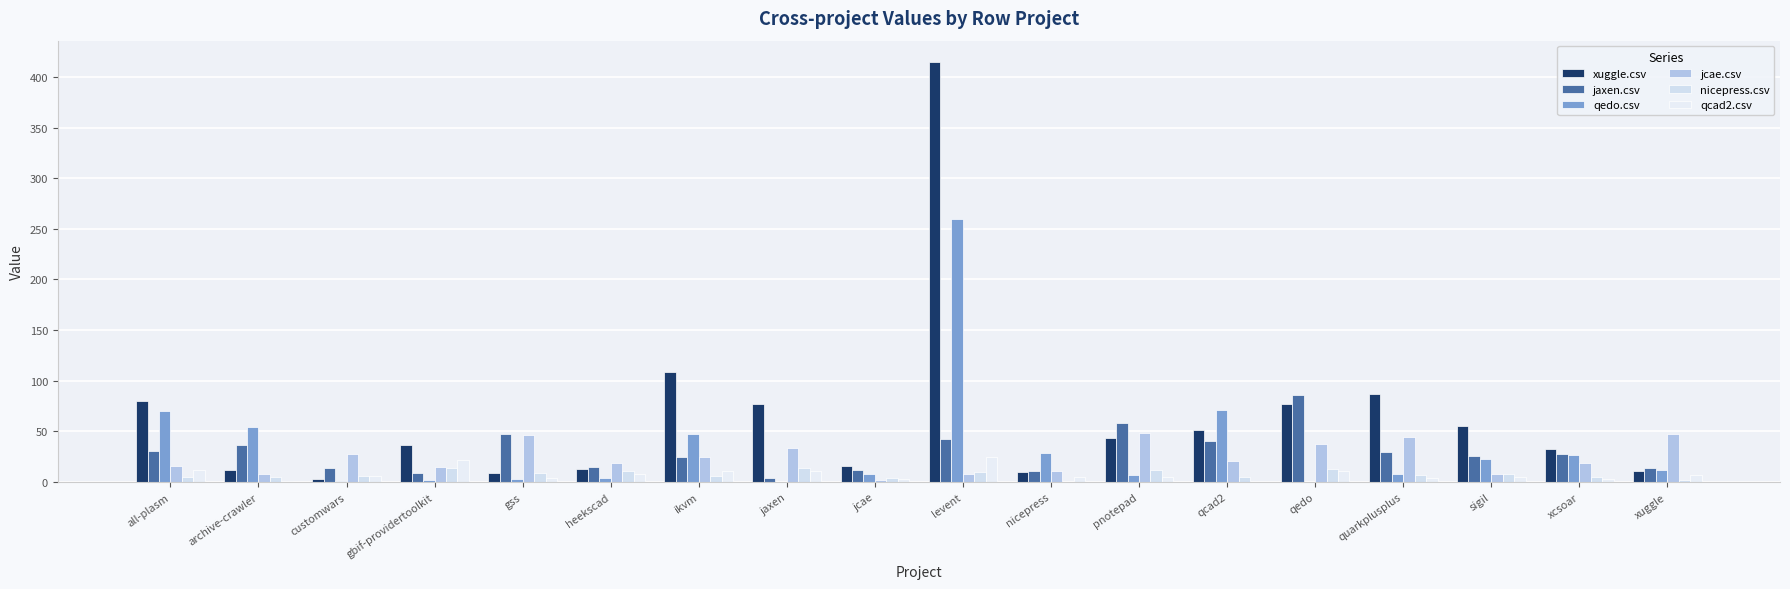

What is the sum of all qcad2.csv values?

143